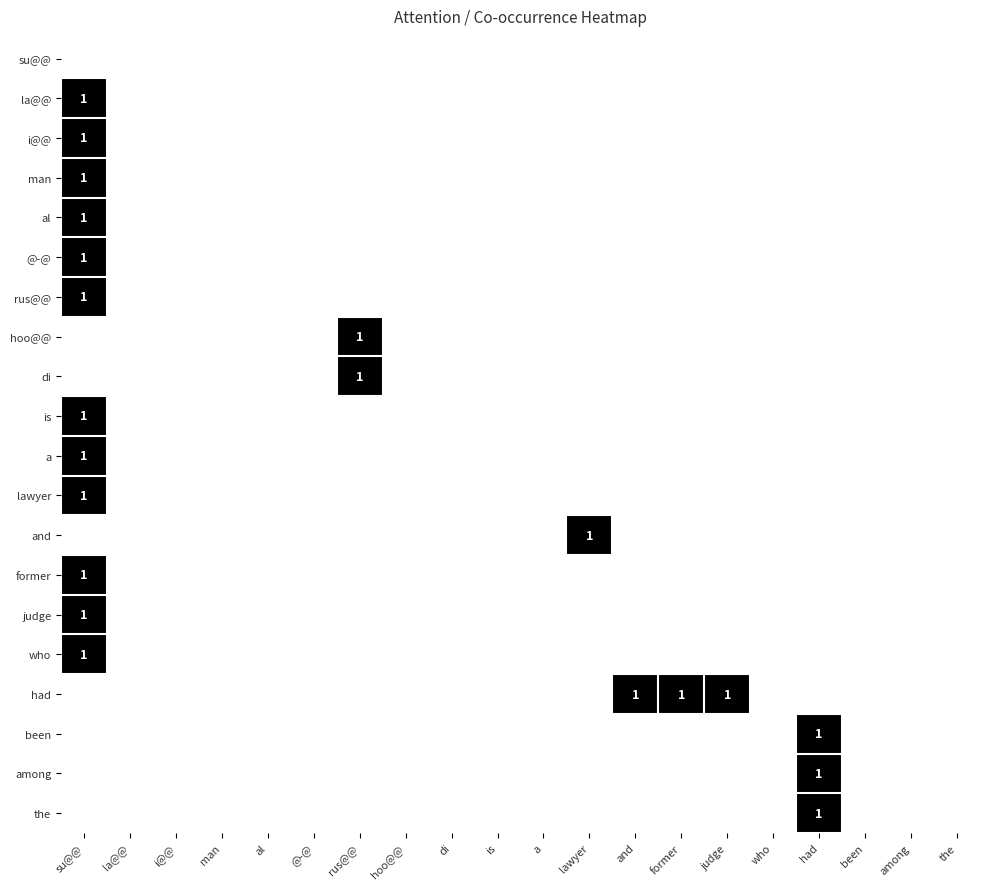

Is it true that @-@ equals 1 at is?

False